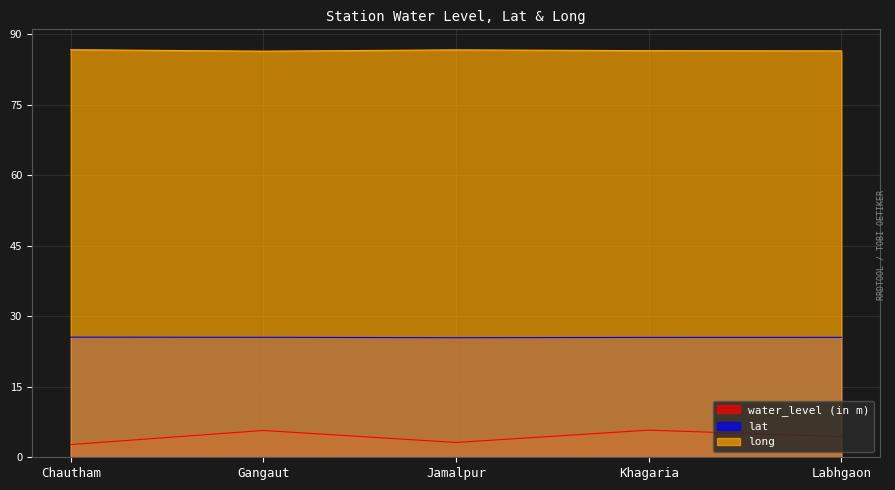

Rank the series by their average value, from highest to lowest.

long, lat, water_level (in m)